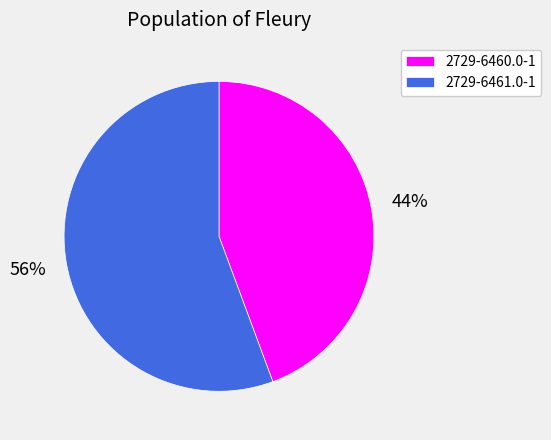

Is there any slice that represents more than half of the pie?

Yes